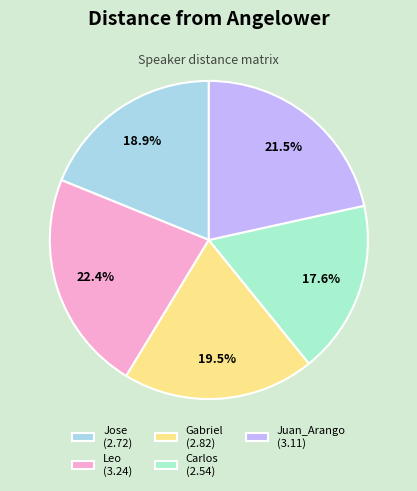

Does any single category account for the majority?

No